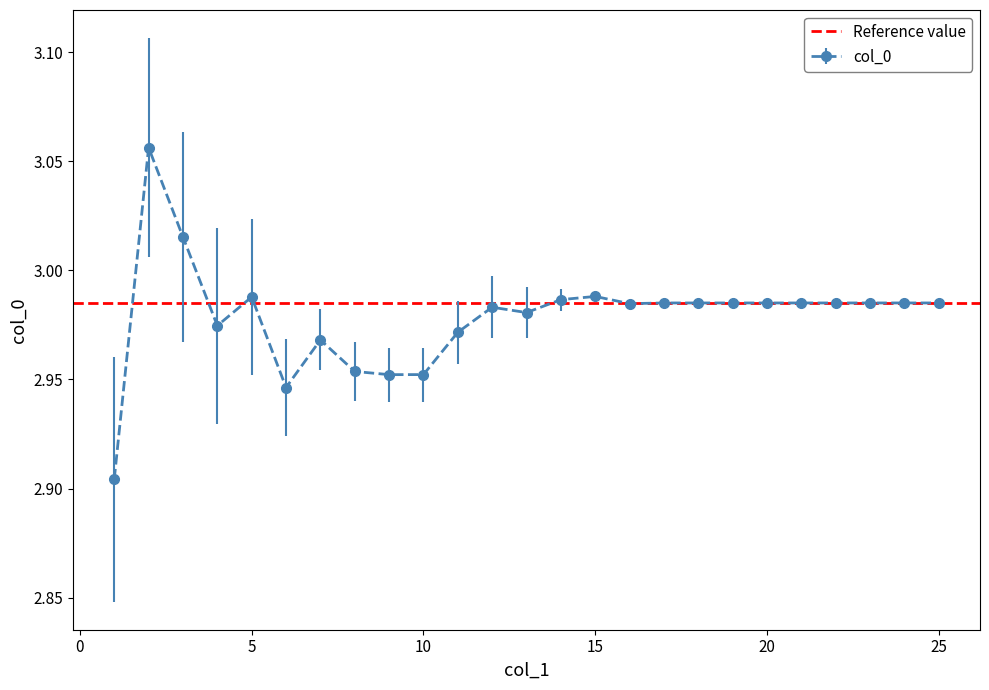

What is the maximum value shown in the chart?

3.1